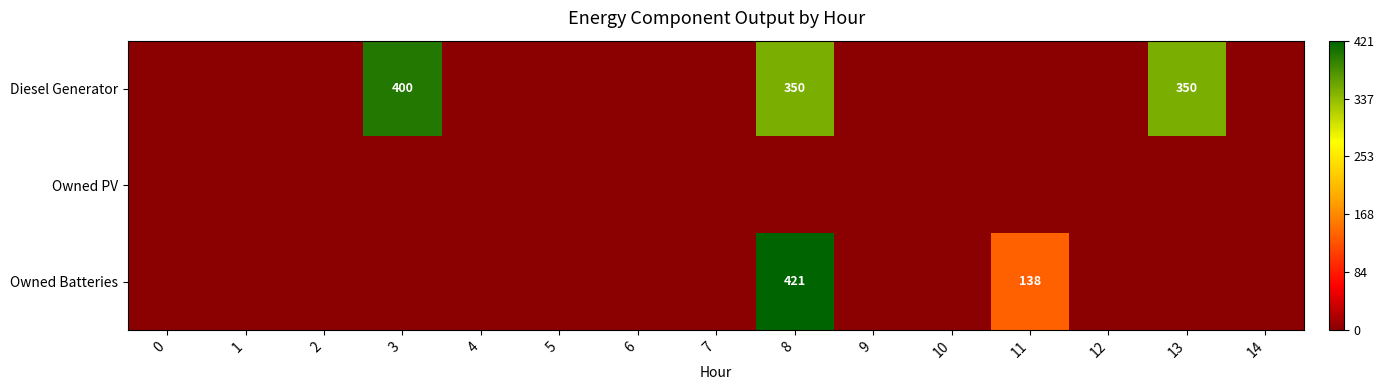

Is it true that Diesel Generator equals 197 at 3?

False